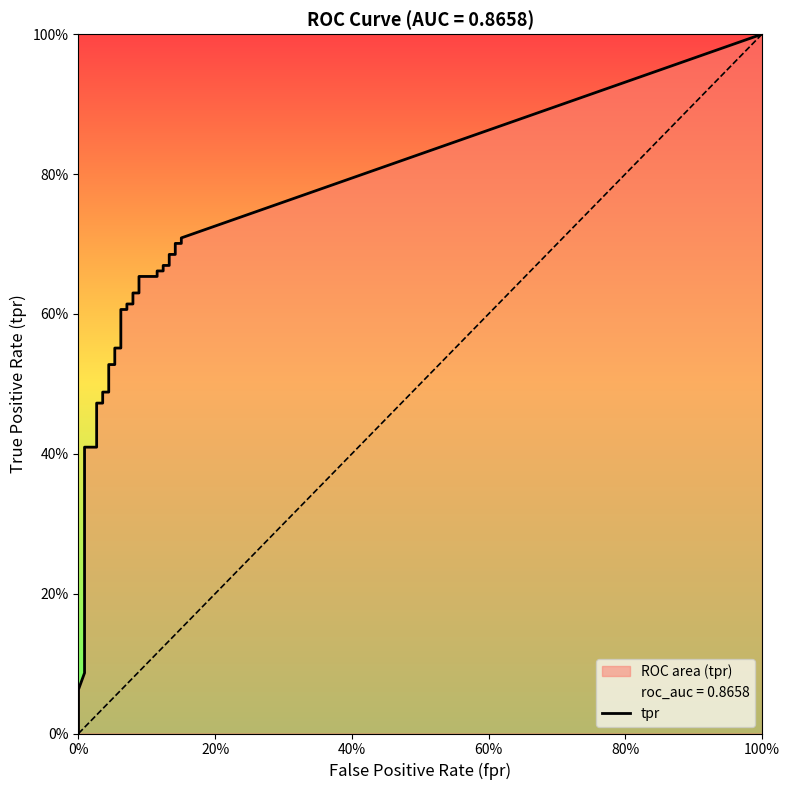

What is the label of the 35th point from the left?

34